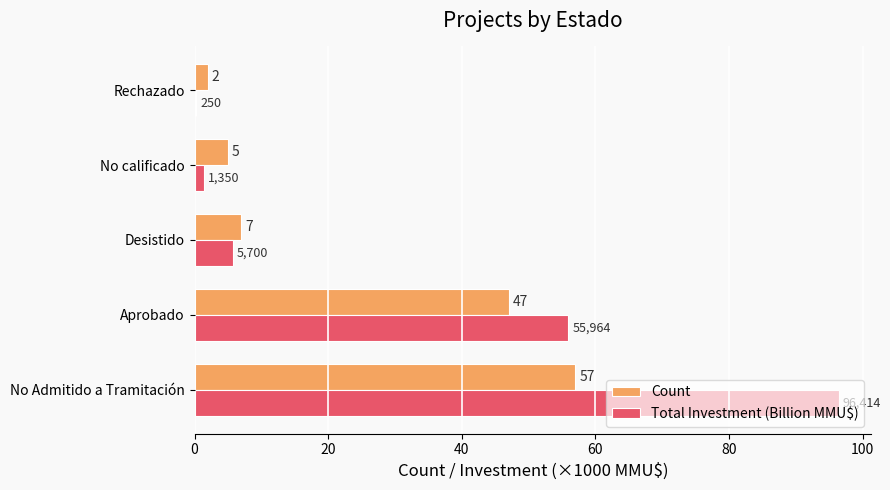

Which series has the largest total across all categories?

Total Investment (Billion MMU$)